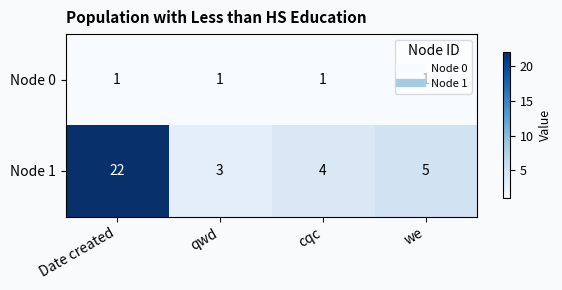

List the series in order of their overall mean, highest first.

Node 1, Node 0